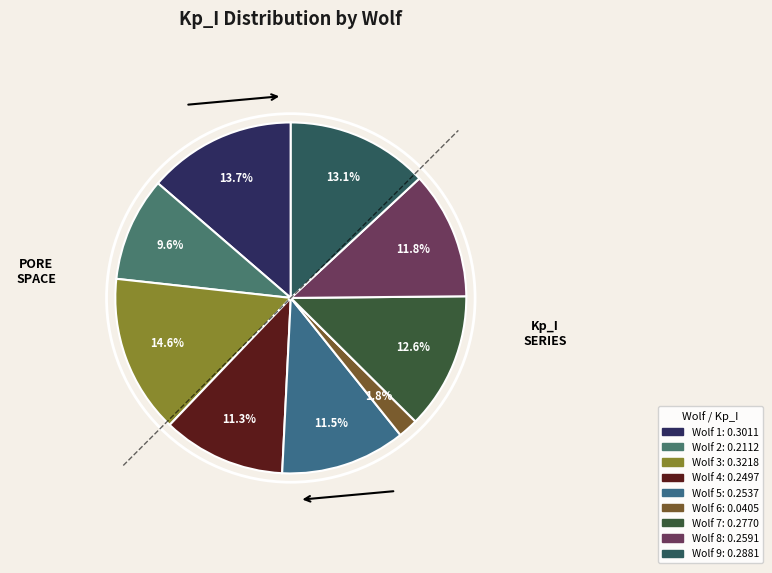

Rank the categories by value from highest to lowest.

Wolf 3, Wolf 1, Wolf 9, Wolf 7, Wolf 8, Wolf 5, Wolf 4, Wolf 2, Wolf 6